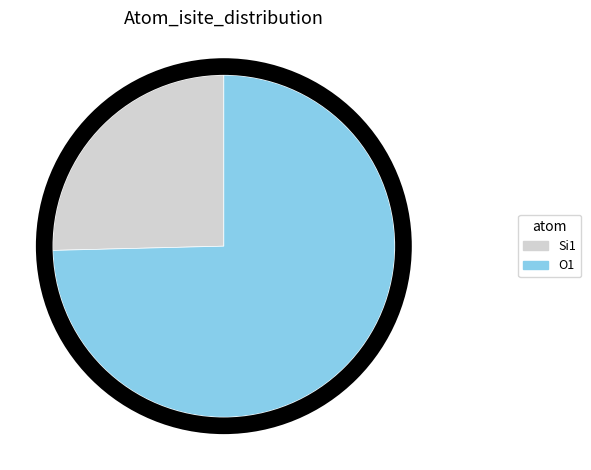

How many slices are in this pie chart?

2